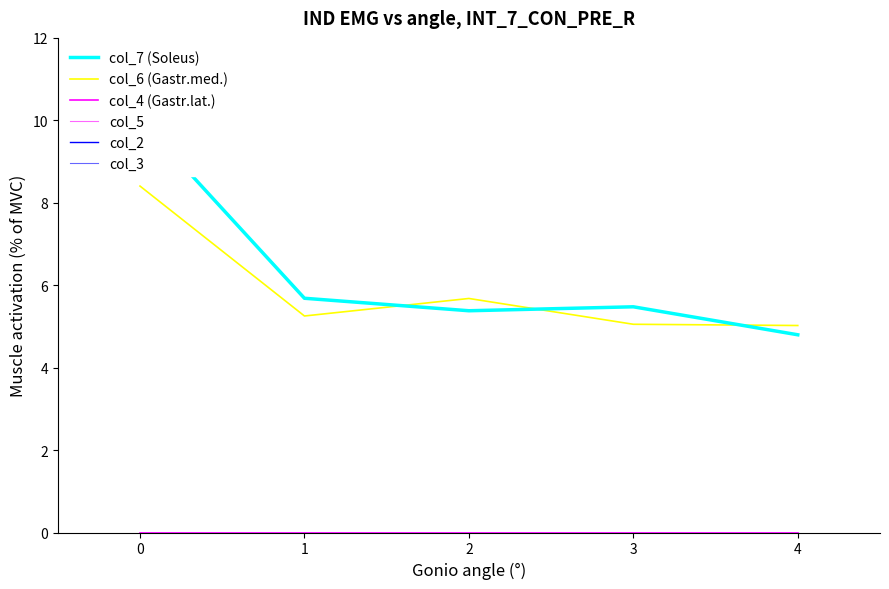

True or false: col_7 (Soleus) has more than 0 points higher than both neighbors.

True